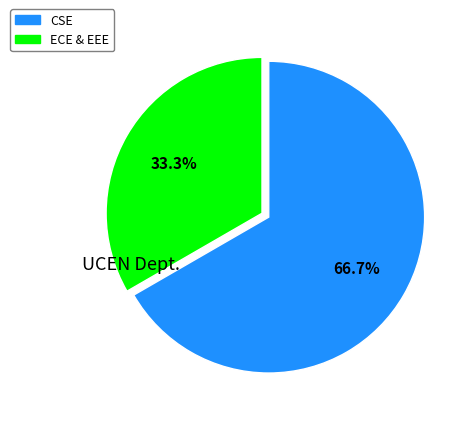

To the nearest percent, what percentage of the pie is CSE?

67%